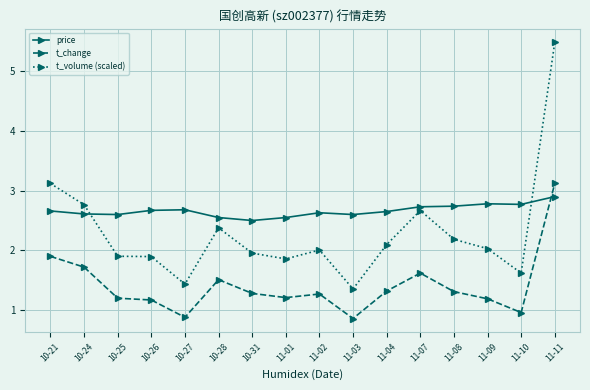

At which label does t_change reach its peak?

11-11